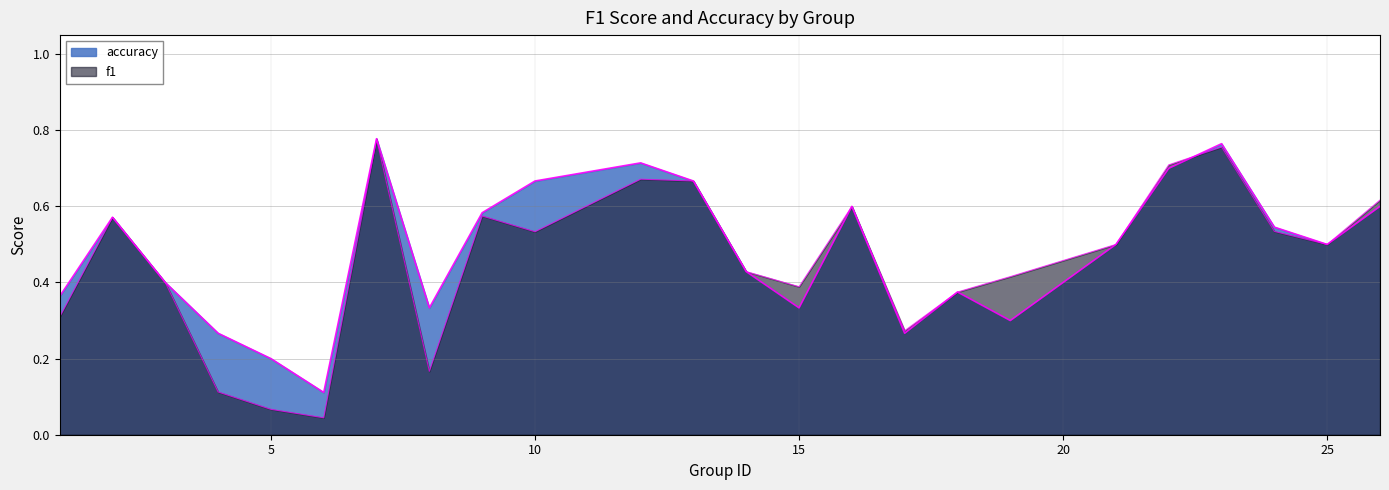

Between 3 and 2, which is larger?

2